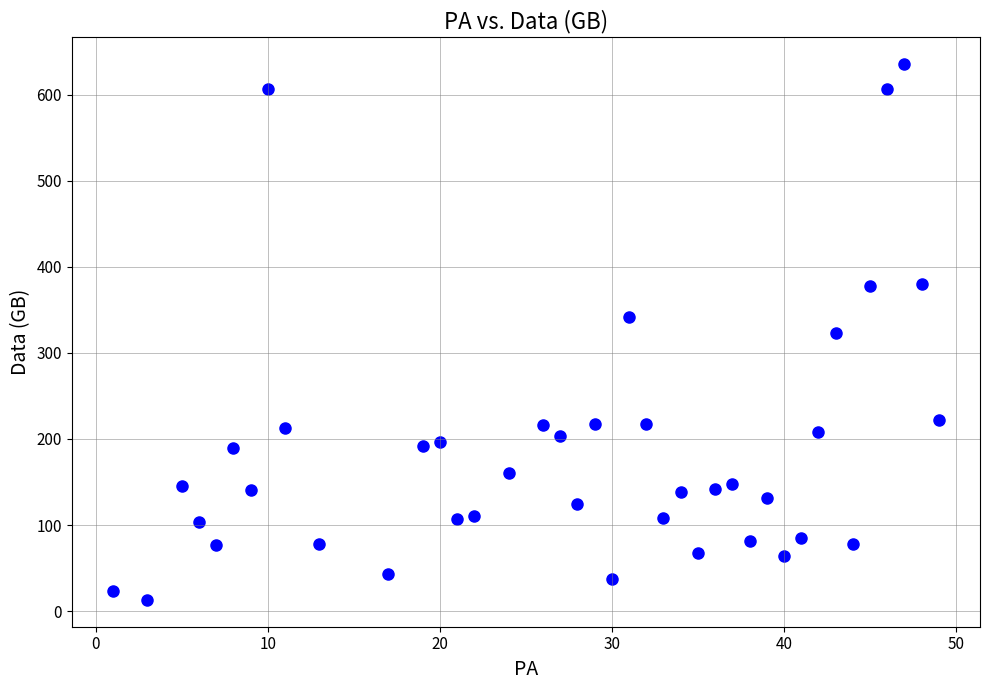

What is the range of Y values (max minus min)?

623